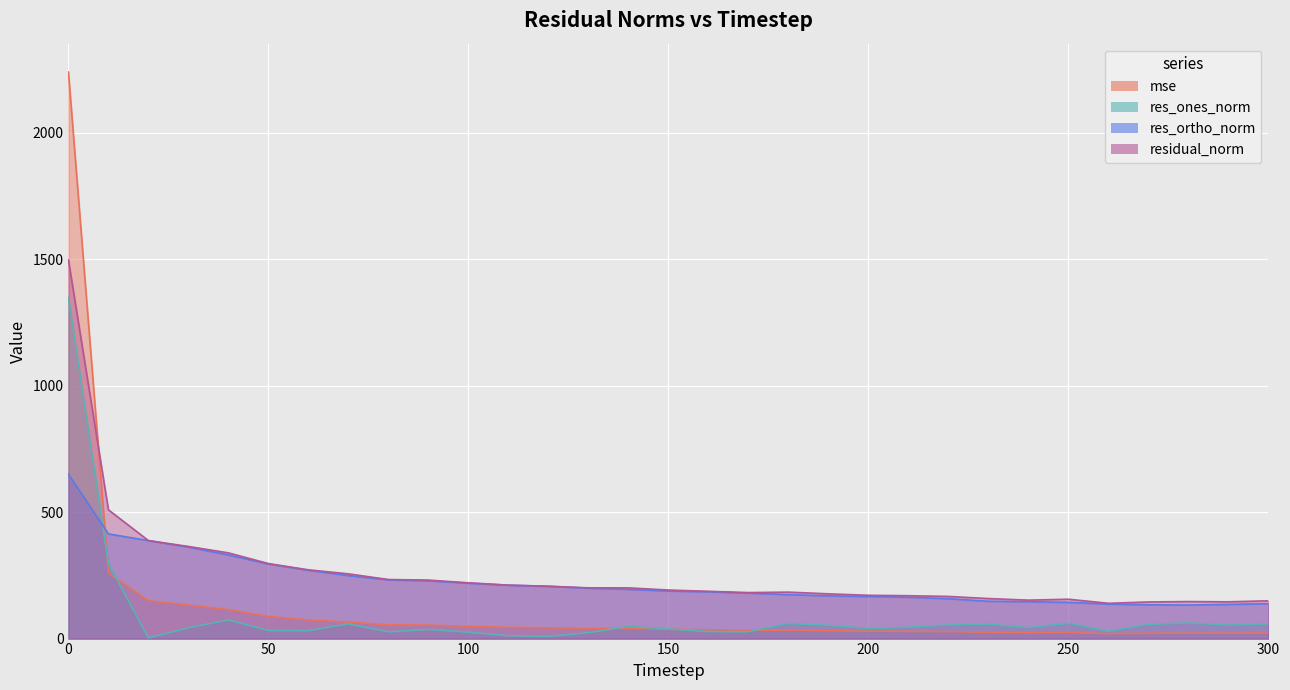

At which label is res_ortho_norm closest to 391?

20